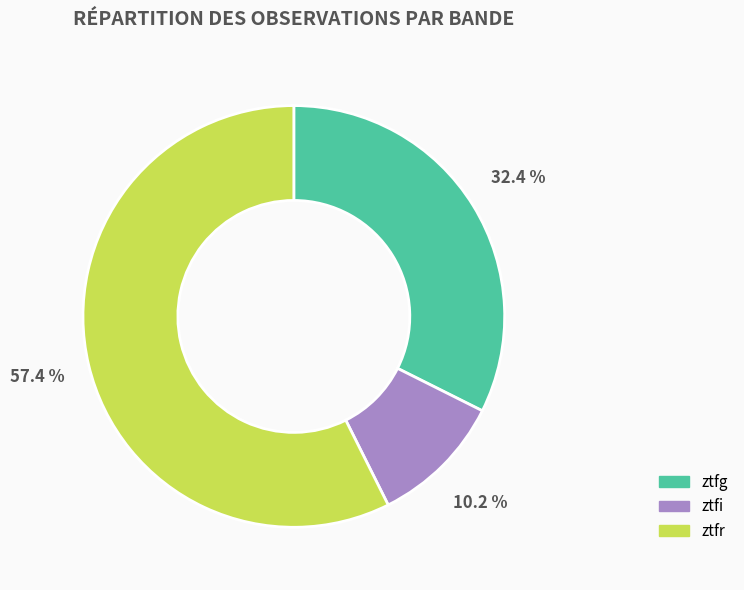

To the nearest percent, what is the difference between the largest and smallest slice percentages?

47%